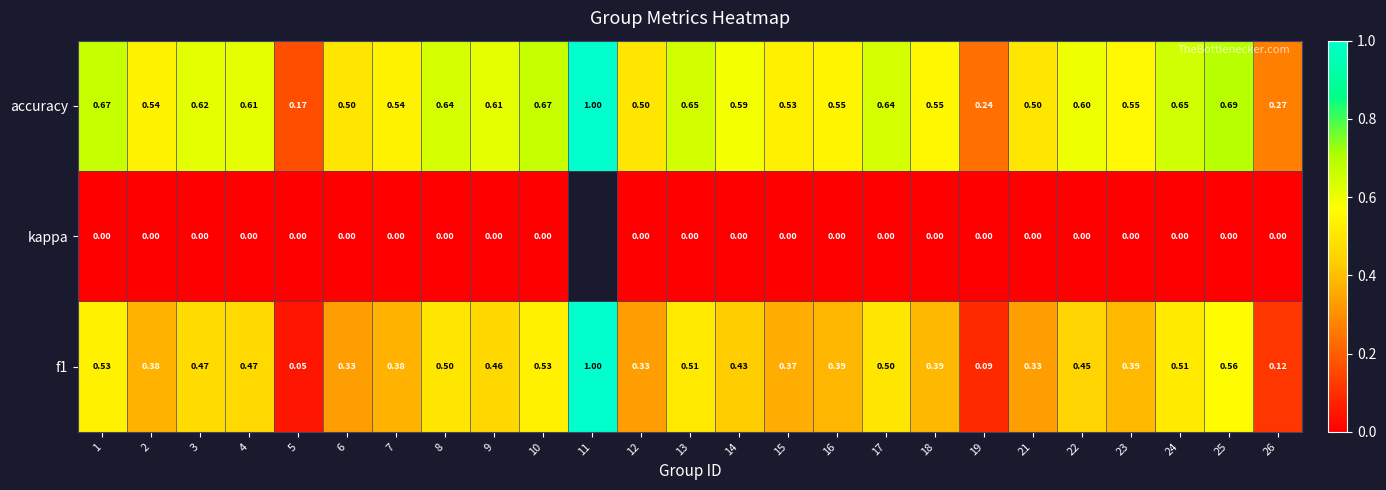

At which label does f1 reach its minimum?

5